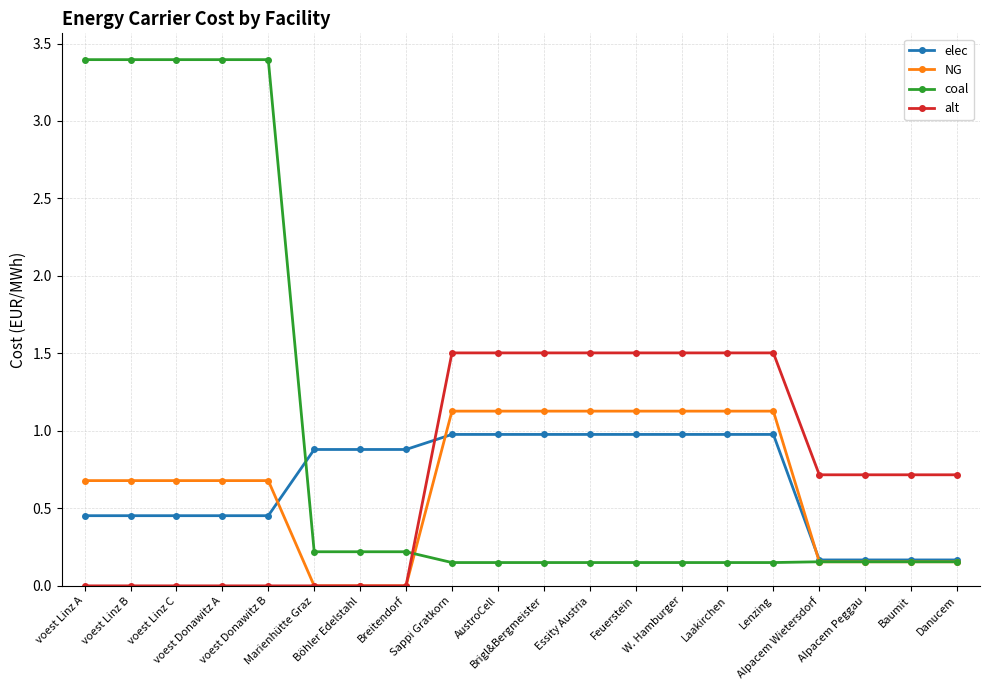

What is the spread (max minus min) of values at Sappi Gratkorn?

1.4